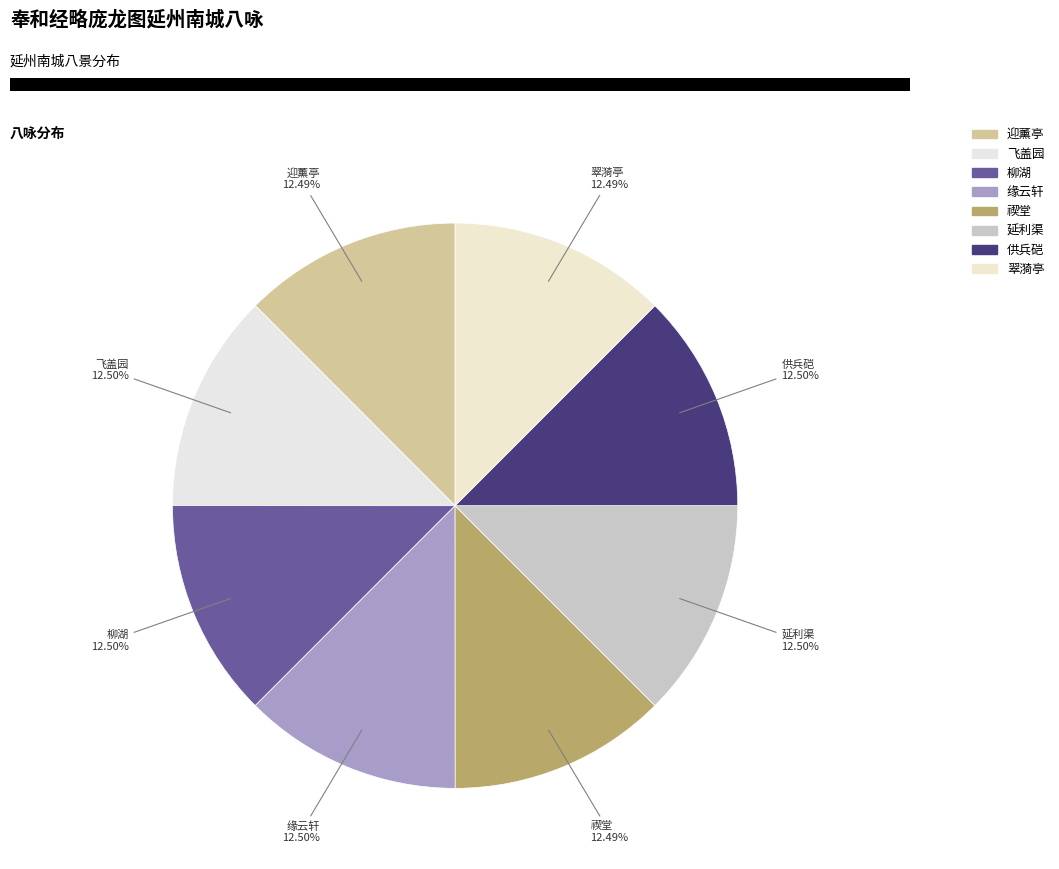

Is there a majority slice in this chart?

No